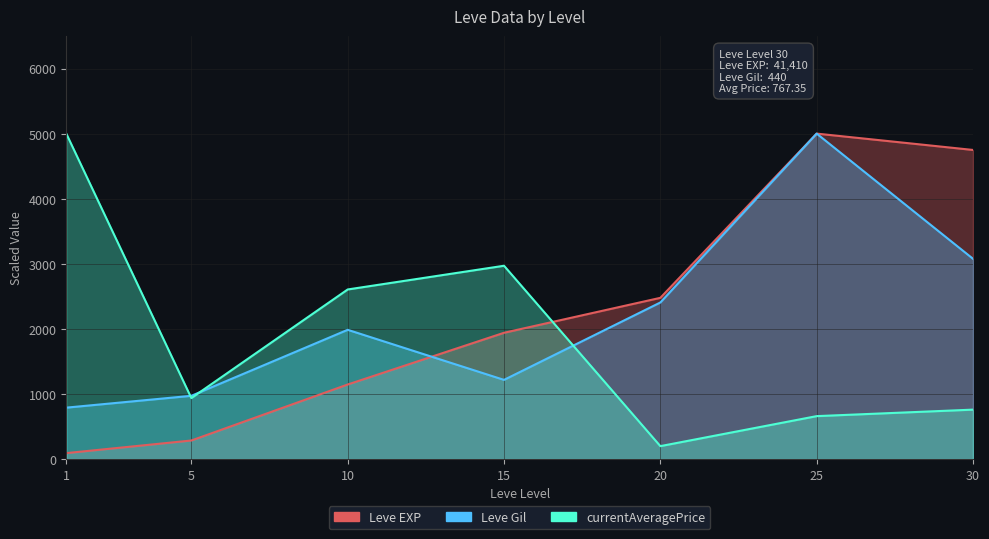

What is the total value across all series at 30?

8585.5